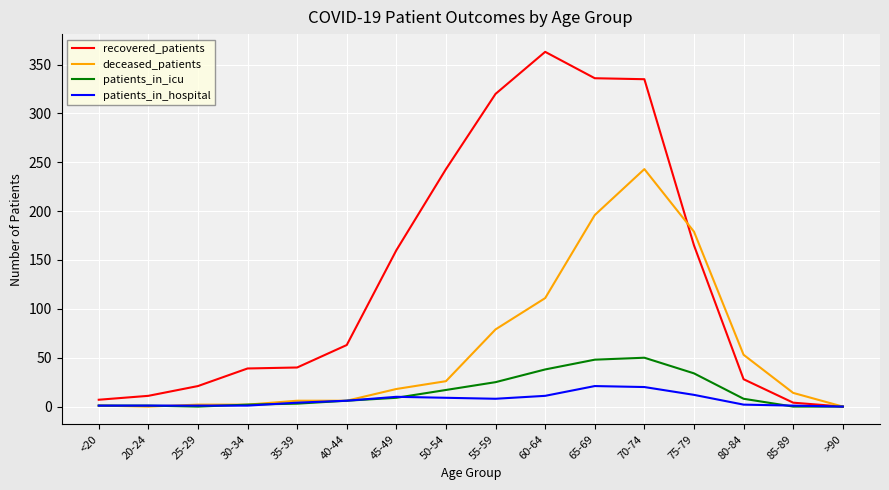

What is the maximum value shown in the chart?

363